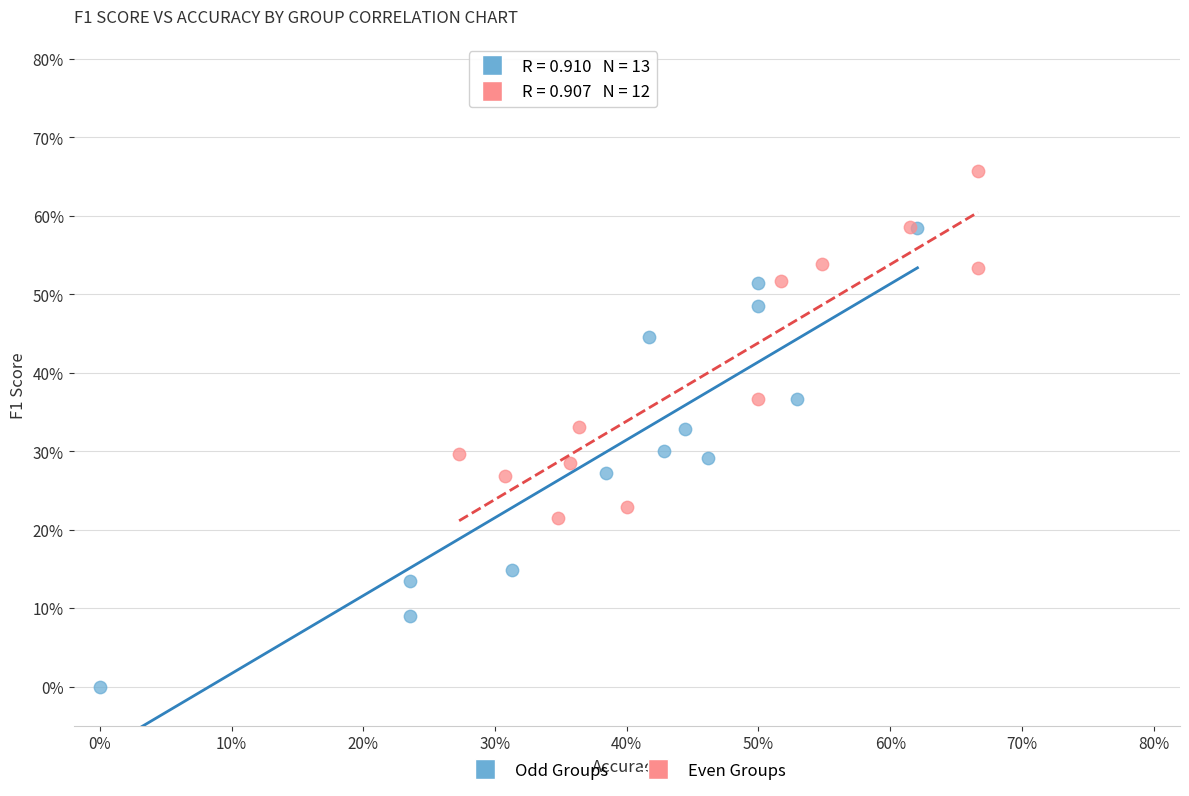

What are all the series names shown in the legend?

Odd Groups, Even Groups